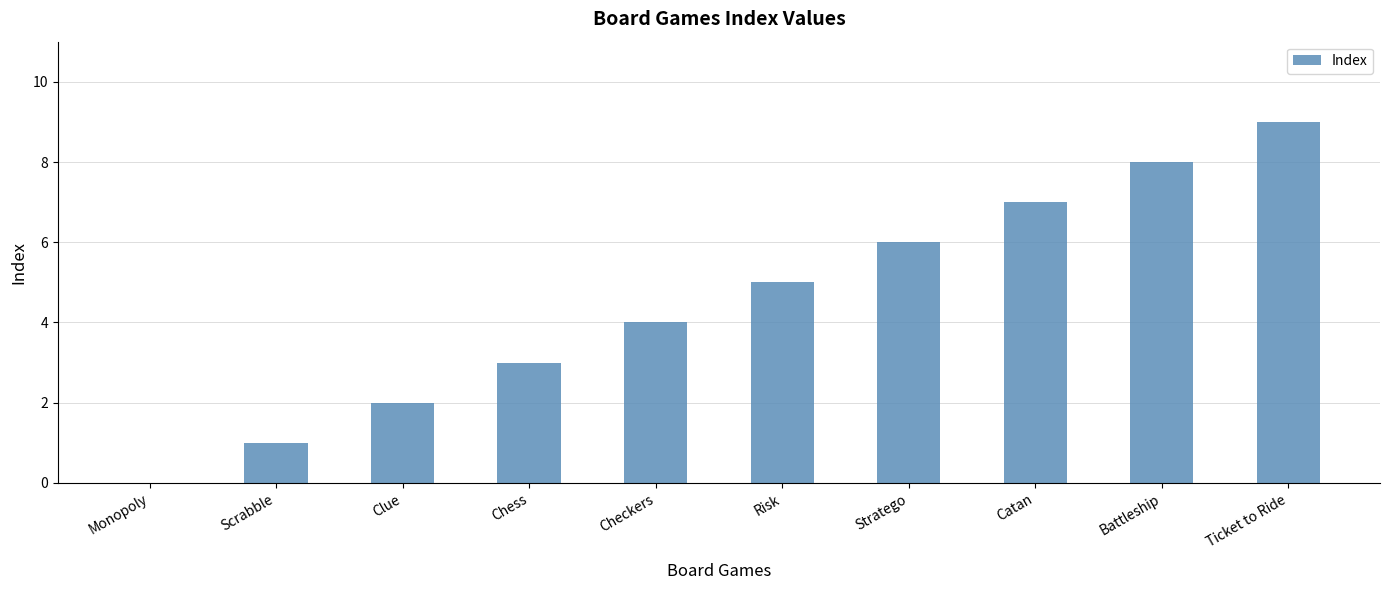

The chart shows a value of 1 at Scrabble. True or false?

True